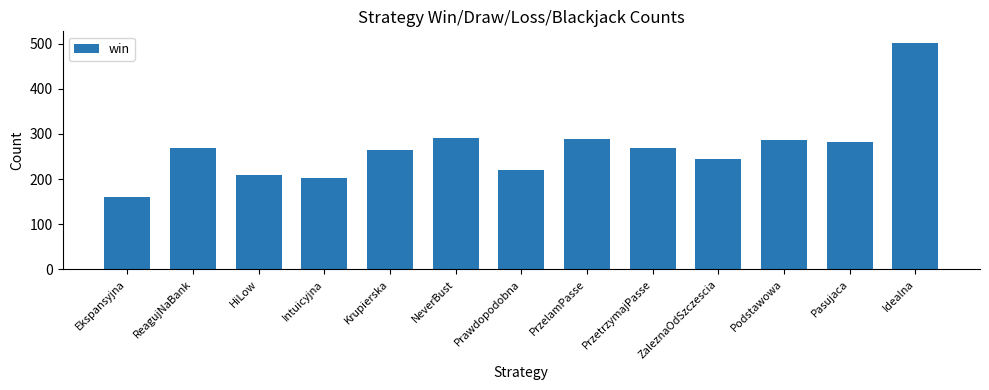

What is the difference between the maximum and second lowest values?

300